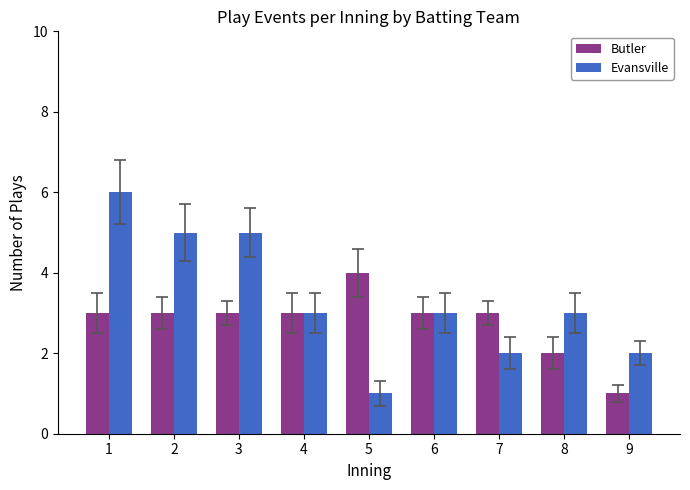

Which series changed the most between 2 and 8?

Evansville